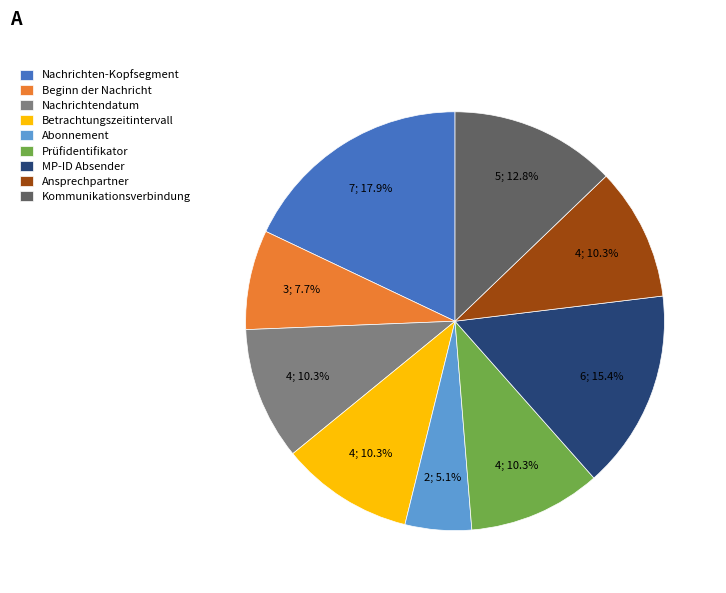

To the nearest percent, what is the combined percentage of Nachrichtendatum and Betrachtungszeitintervall?

21%